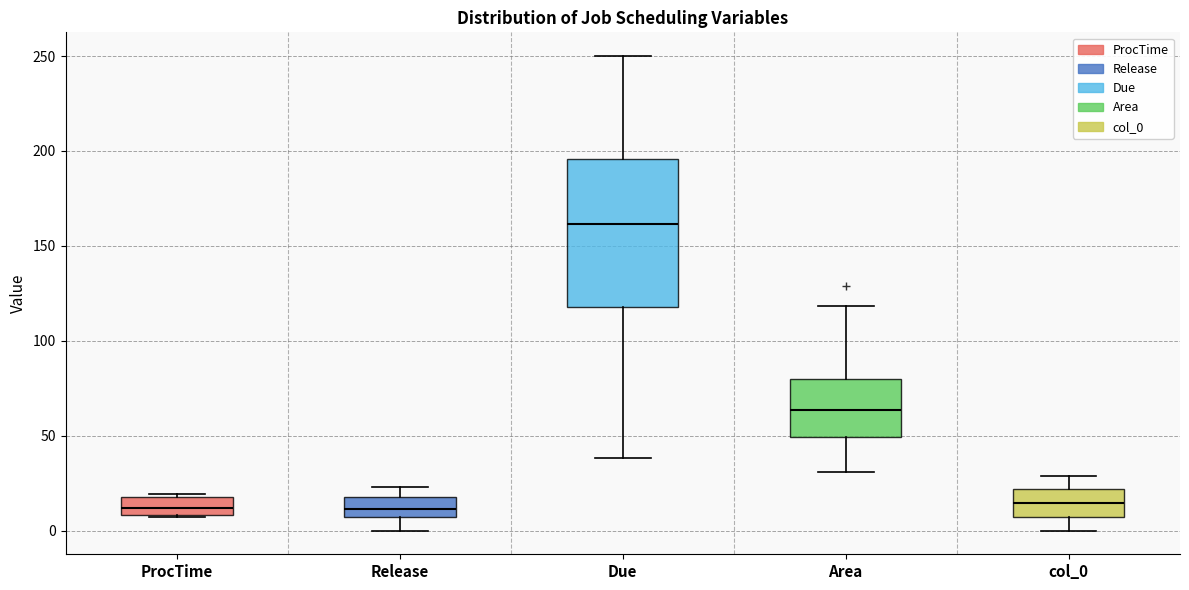

Reading left to right, read every box against the y-axis: the position of its median line, the range the box covers, and the ends of its whiskers. The values are not printed on the chart, so give them approximately, as read against the axis.

ProcTime: median 10 (inside the box), box 10 to 20, whiskers 5 to 20
Release: median 10, box 5 to 20, whiskers 0 to 25
Due: median 160, box 120 to 195, whiskers 40 to 250
Area: median 65, box 50 to 80, whiskers 30 to 120
col_0: median 15, box 5 to 20, whiskers 0 to 30